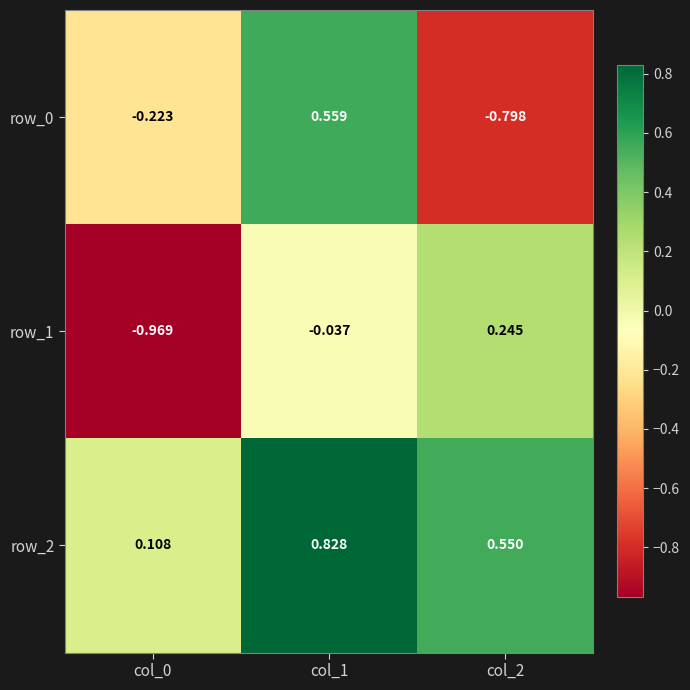

Which category has the highest value in the row_1 series?

col_2